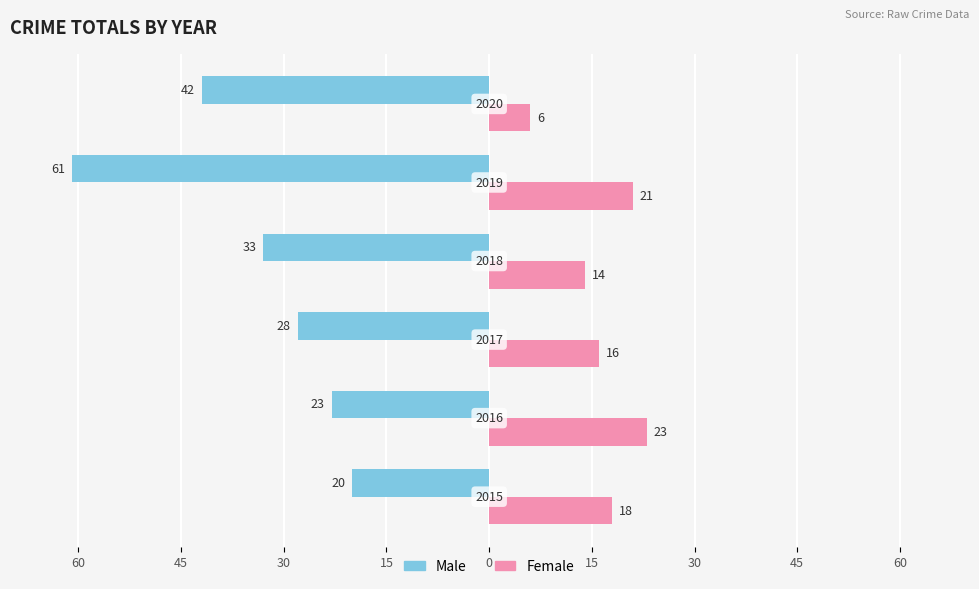

What is the value of the Female bar at the 1st from the left?

18